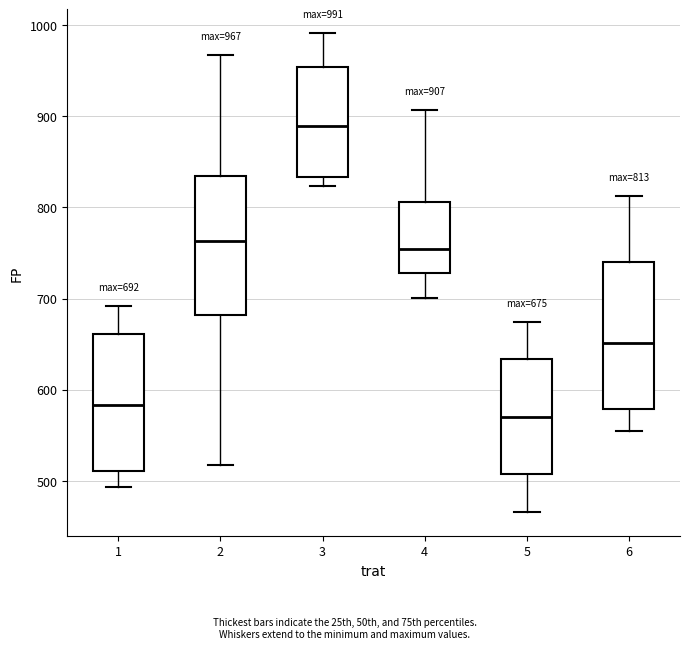

Which box's median line is the lowest?

5